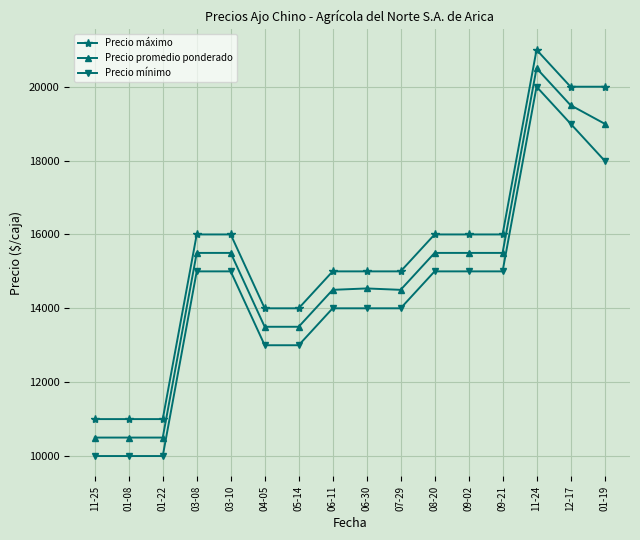

True or false: Precio mínimo and Precio promedio ponderado cross at least once.

False